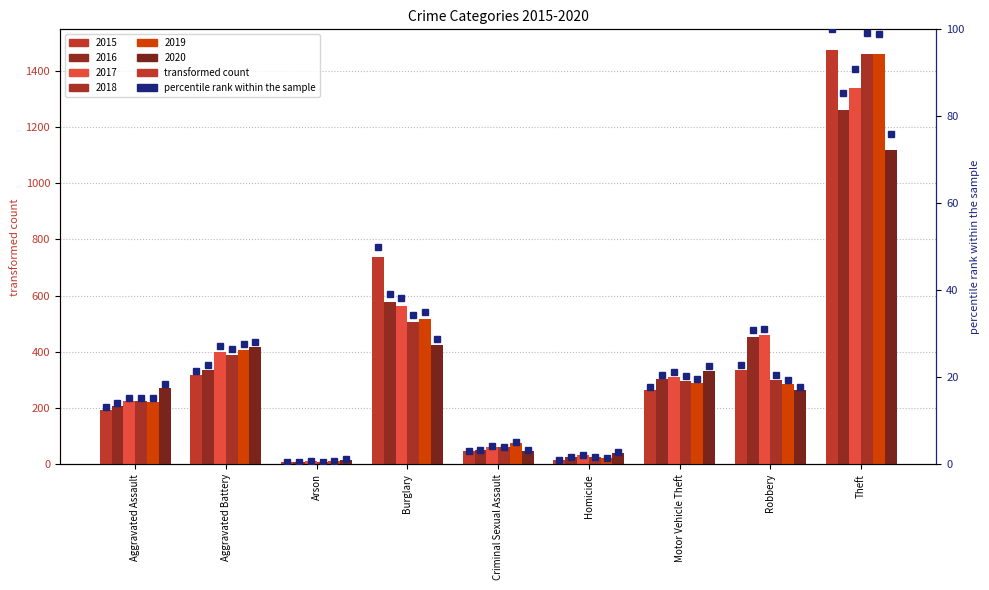

The 2020 pct series shows 44.8 at Aggravated Battery. True or false?

False